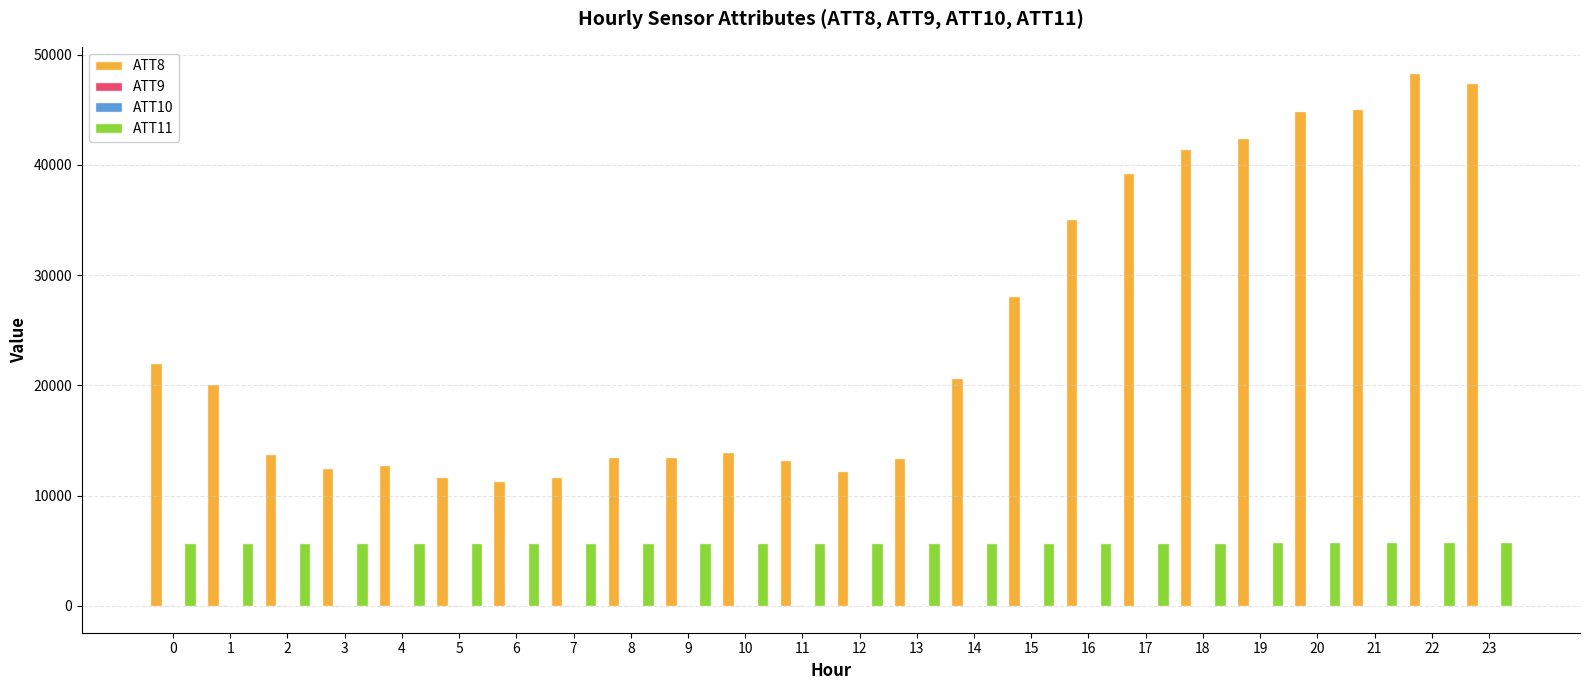

Which series has the largest total across all categories?

ATT8